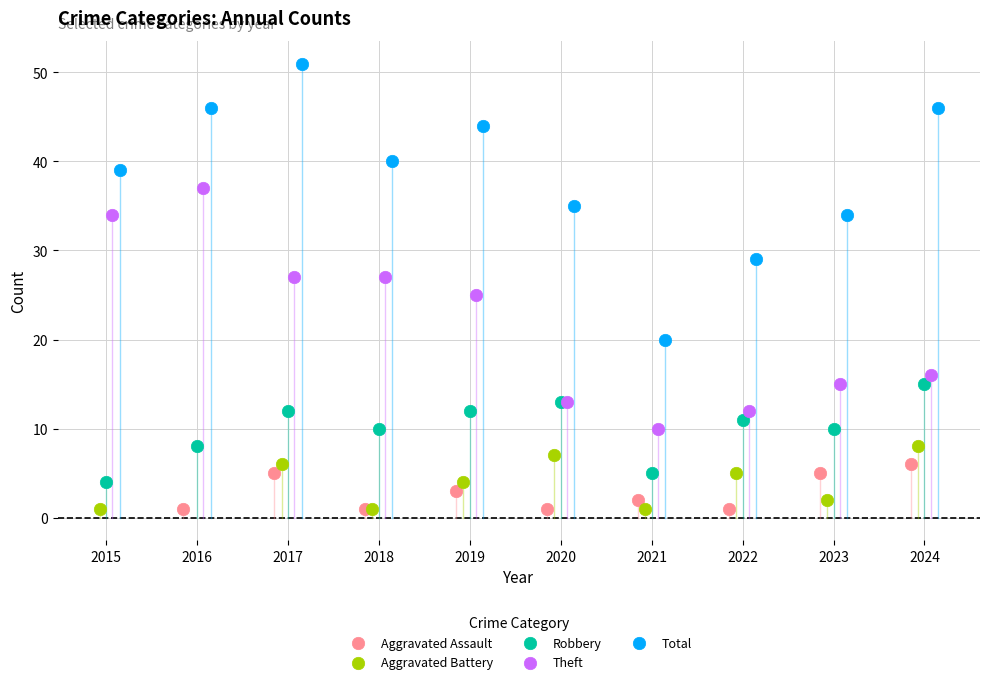

Which series has the widest spread of Y values?

Total